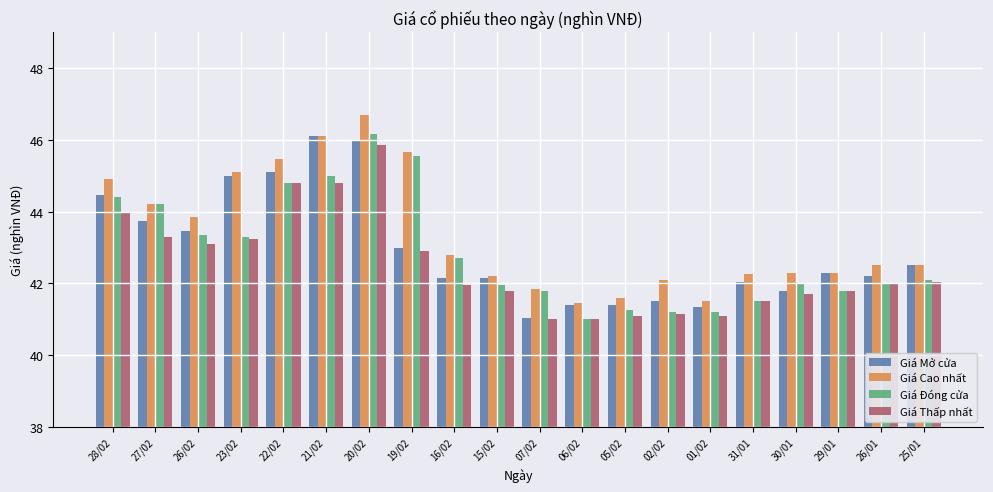

Read the Giá Thấp nhất value at 30/01.

41.7